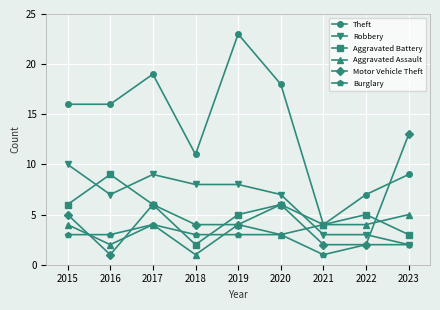

Reading left to right, list all the values displayed in this chart.

Theft: 2015=16	2016=16	2017=19	2018=11	2019=23	2020=18	2021=4	2022=7	2023=9
Robbery: 2015=10	2016=7	2017=9	2018=8	2019=8	2020=7	2021=3	2022=3	2023=2
Aggravated Battery: 2015=6	2016=9	2017=6	2018=2	2019=5	2020=6	2021=4	2022=5	2023=3
Aggravated Assault: 2015=4	2016=2	2017=4	2018=1	2019=4	2020=3	2021=4	2022=4	2023=5
Motor Vehicle Theft: 2015=5	2016=1	2017=6	2018=4	2019=4	2020=6	2021=2	2022=2	2023=13
Burglary: 2015=3	2016=3	2017=4	2018=3	2019=3	2020=3	2021=1	2022=2	2023=2